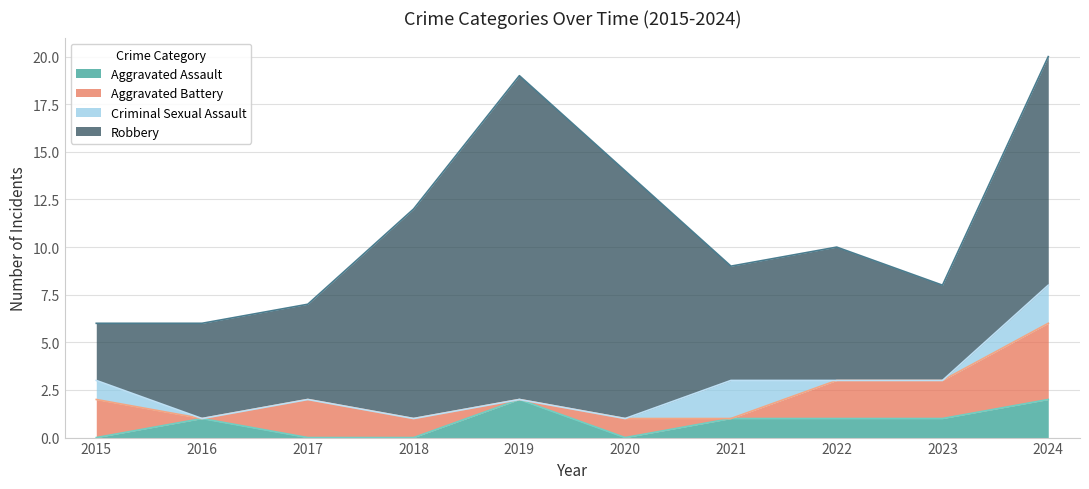

What is the difference between the second highest and second lowest values in the Robbery series?

8